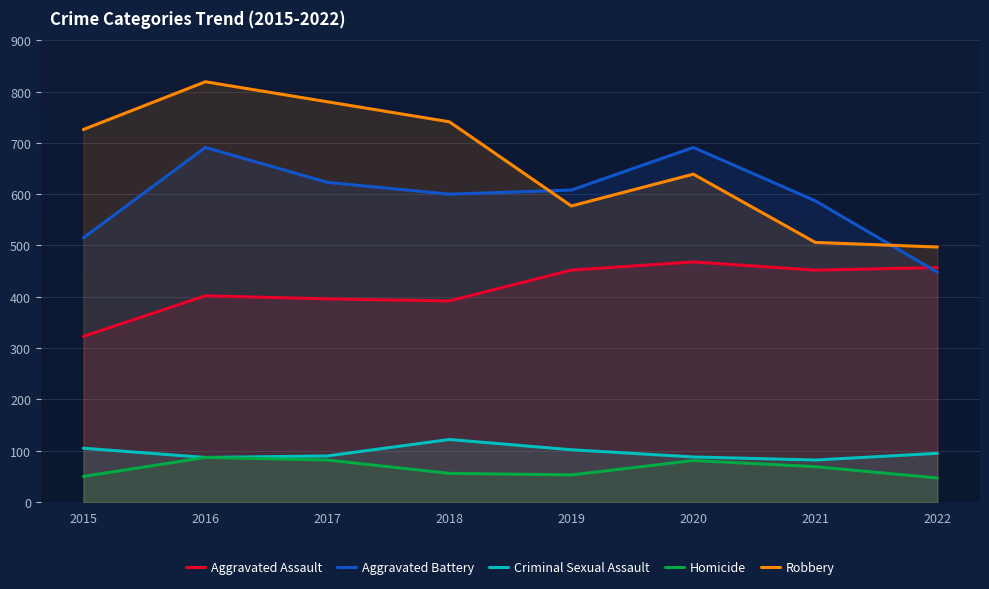

Which series changed the most between 2017 and 2018?

Robbery